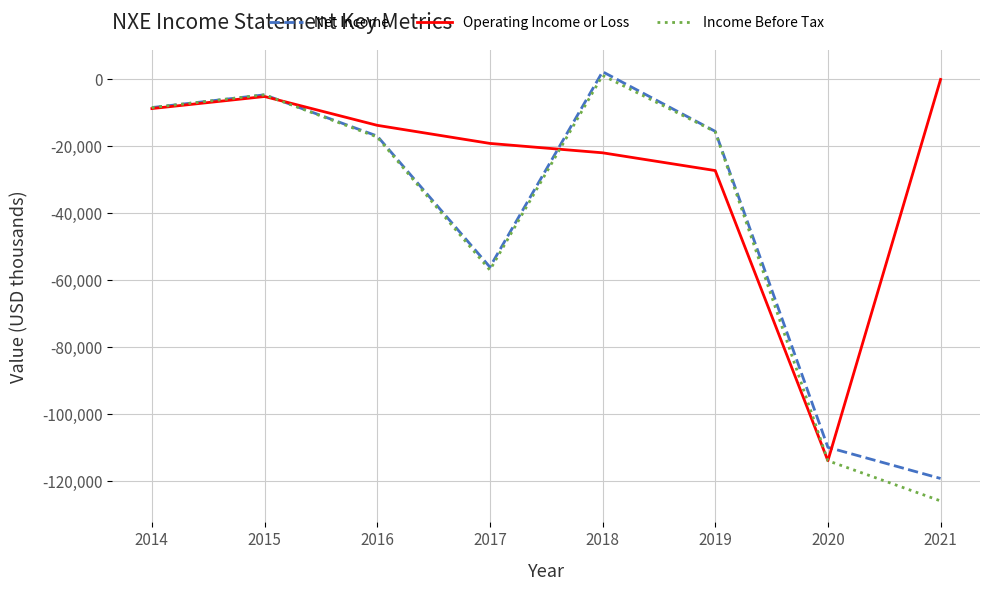

True or false: Net Income has more than 0 interior local peaks.

True